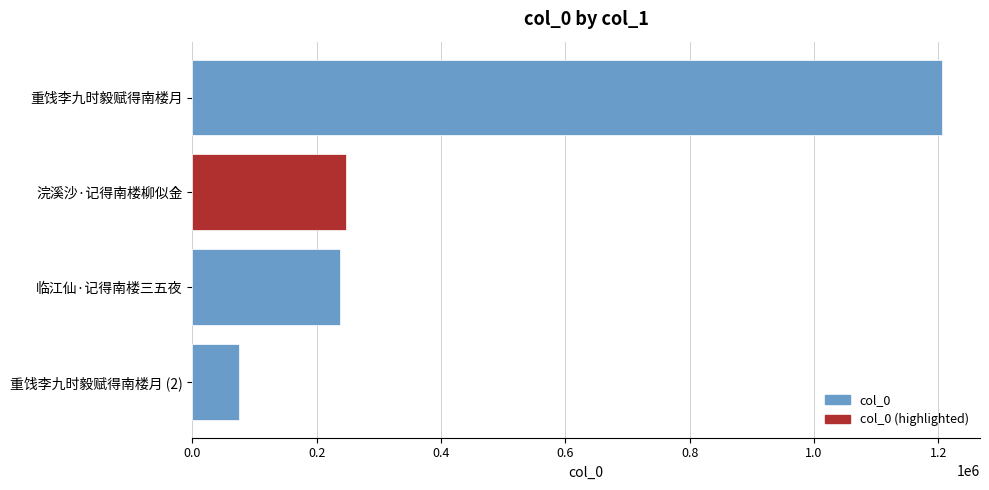

What is the ratio of the value at 浣溪沙·记得南楼柳似金 to the value at 临江仙·记得南楼三五夜?

1.0